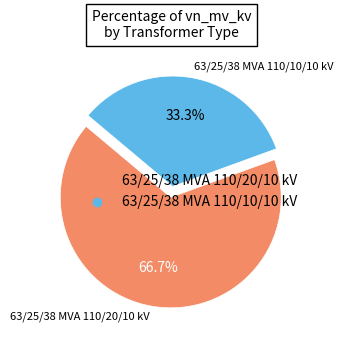

Approximately how many times larger is the value at 63/25/38 MVA 110/20/10 kV compared to 63/25/38 MVA 110/10/10 kV?

2.0